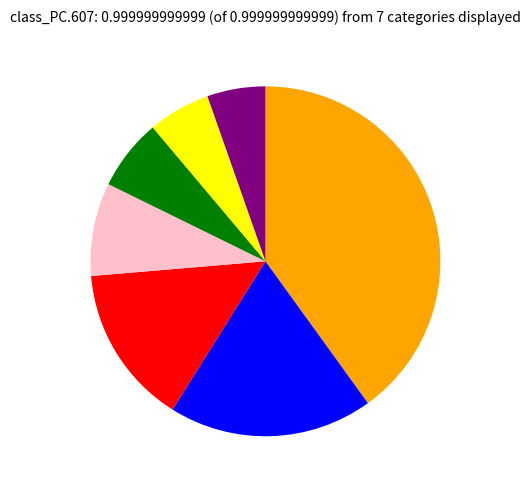

How many segments does this pie chart have?

7